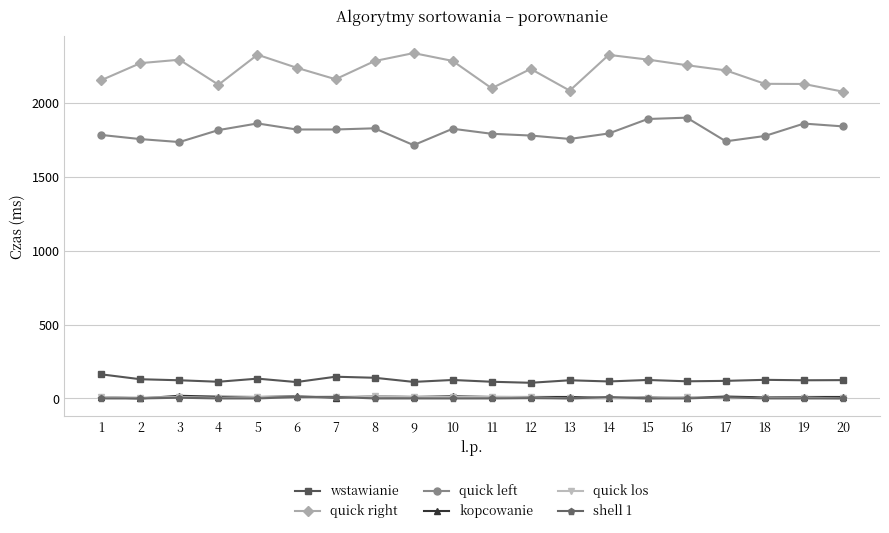

Which series has the largest range (max minus min)?

quick right